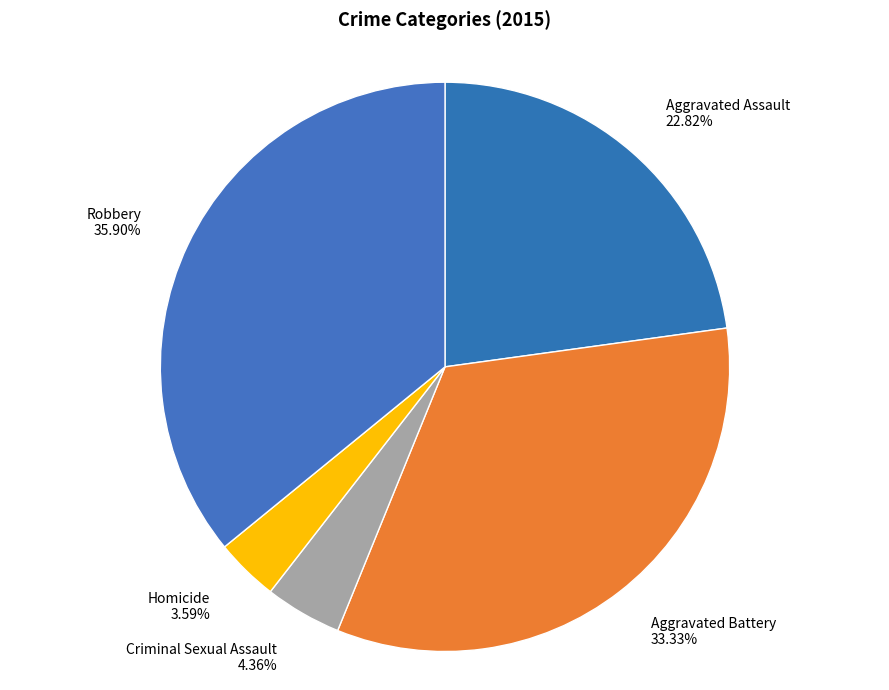

True or false: Aggravated Assault accounts for 23% of the total.

True